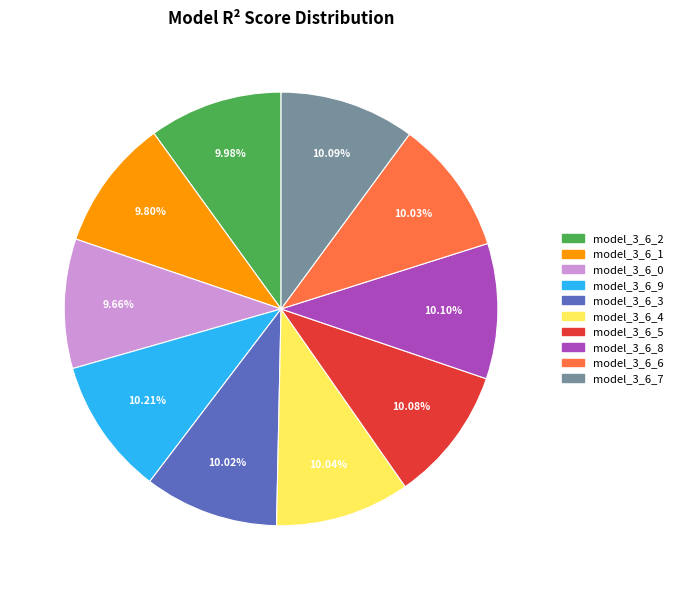

Is the sum of model_3_6_9 and model_3_6_6 greater than half?

No